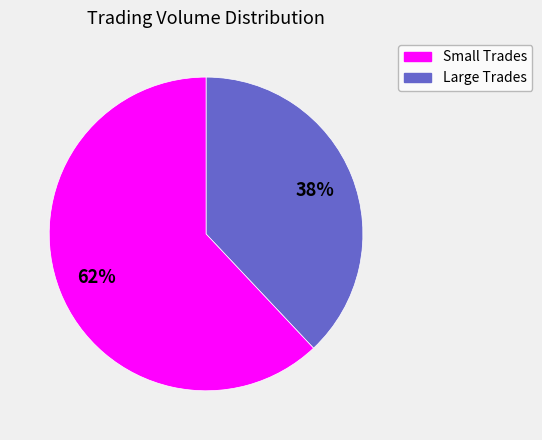

How many slices are in this pie chart?

2